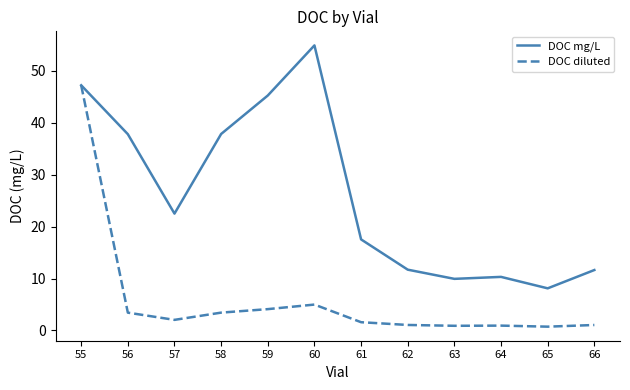

What is the difference between the DOC mg/L values at 60 and 66?

43.3